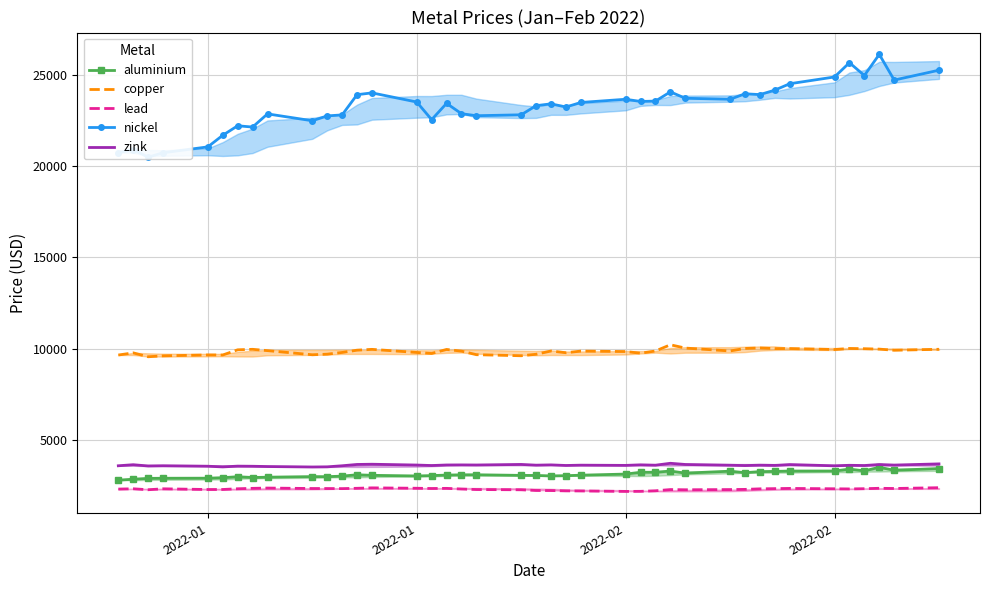

How many interior local peaks does the copper series have?

11